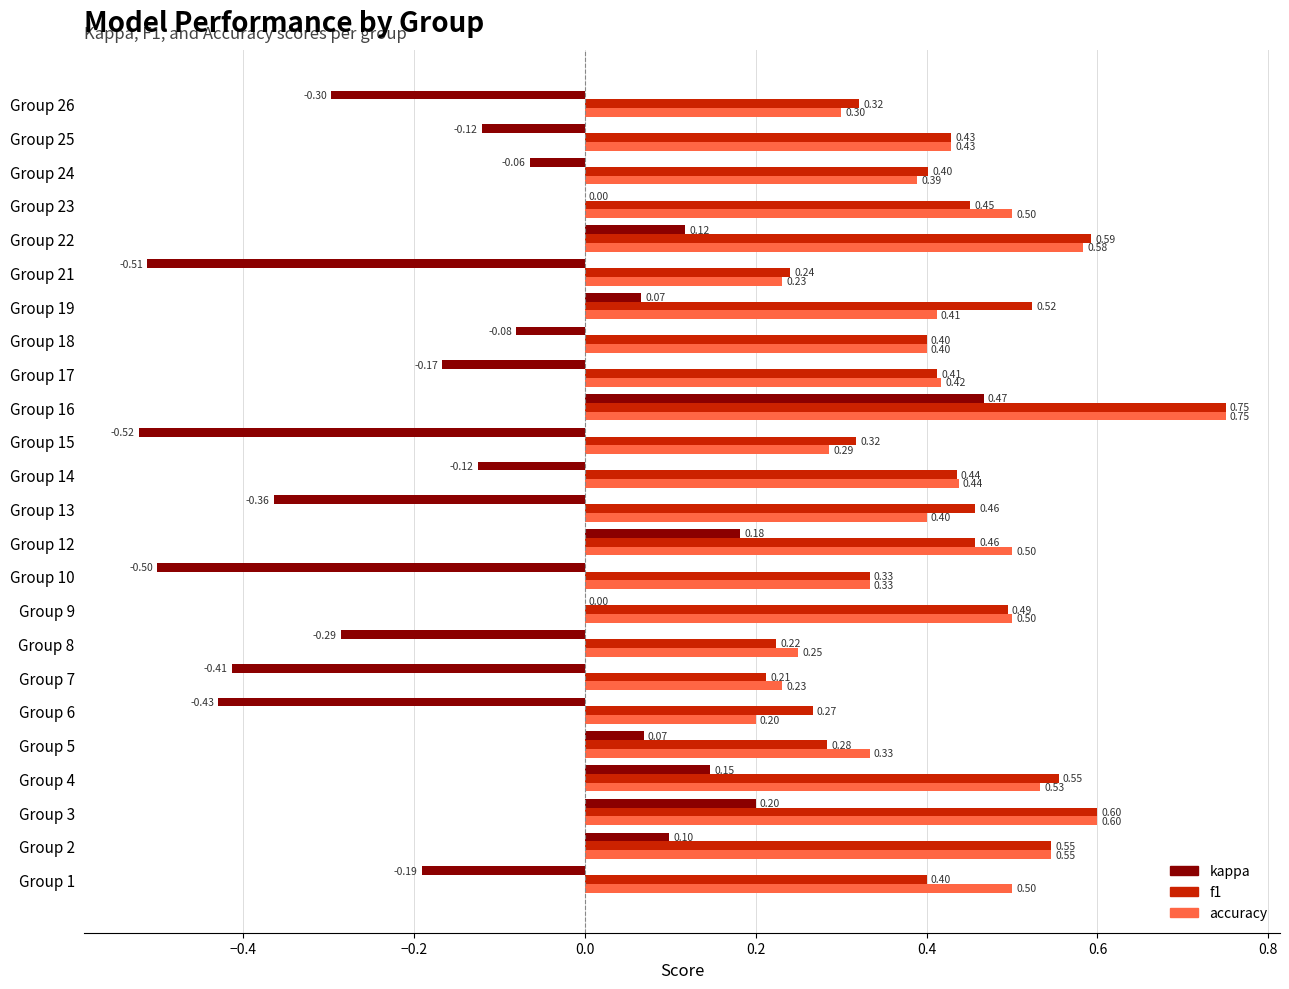

What is the total value across all series at Group 26?

0.3